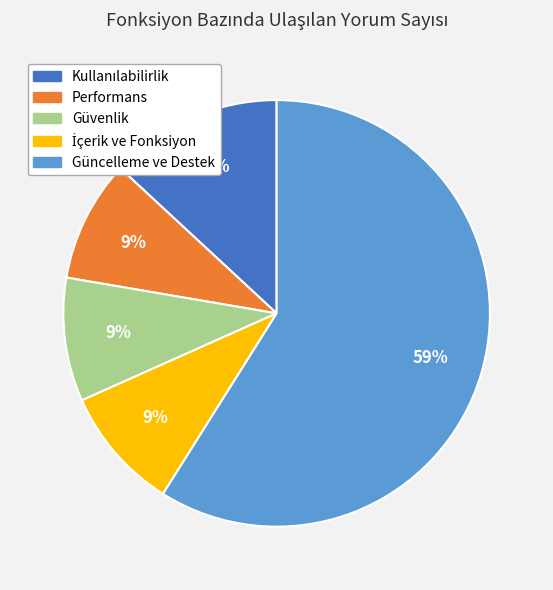

Does any single category account for the majority?

Yes